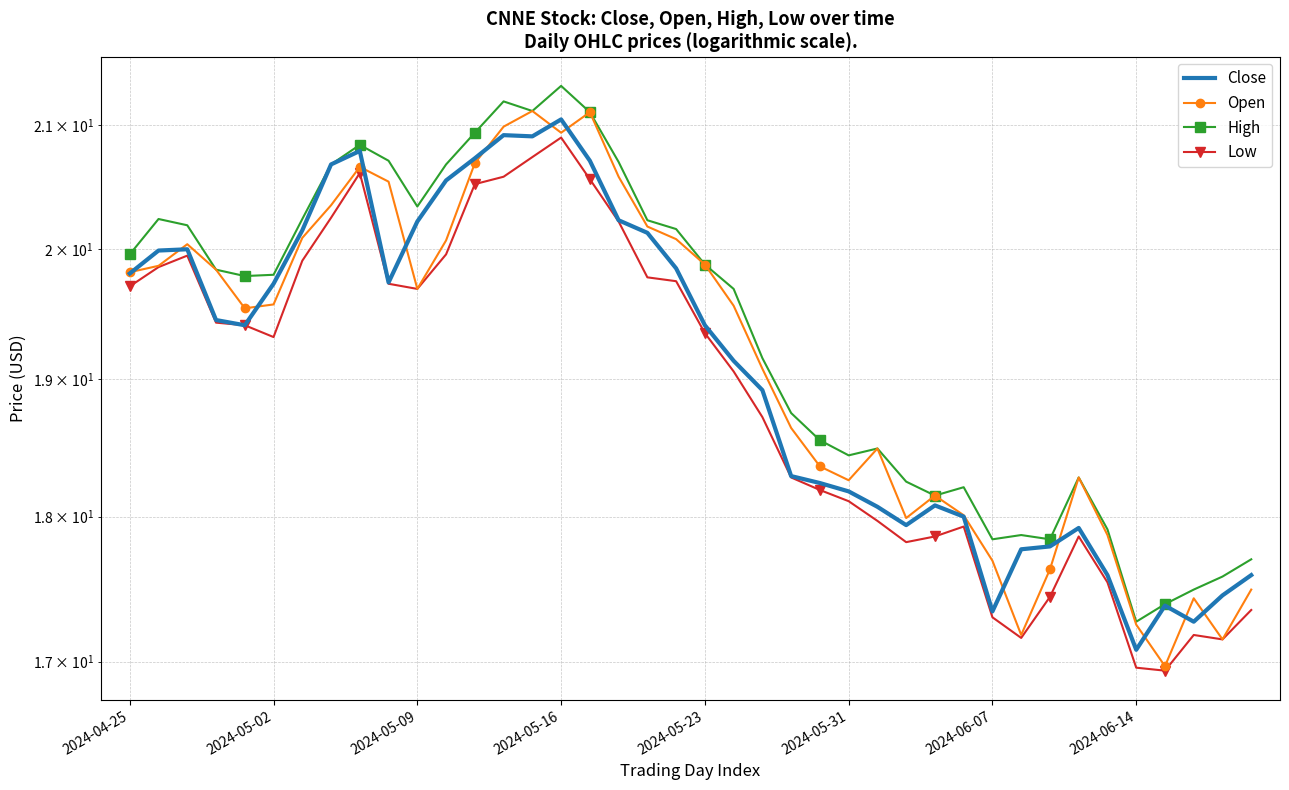

Between 33 and 37, which series saw the biggest shift?

Open